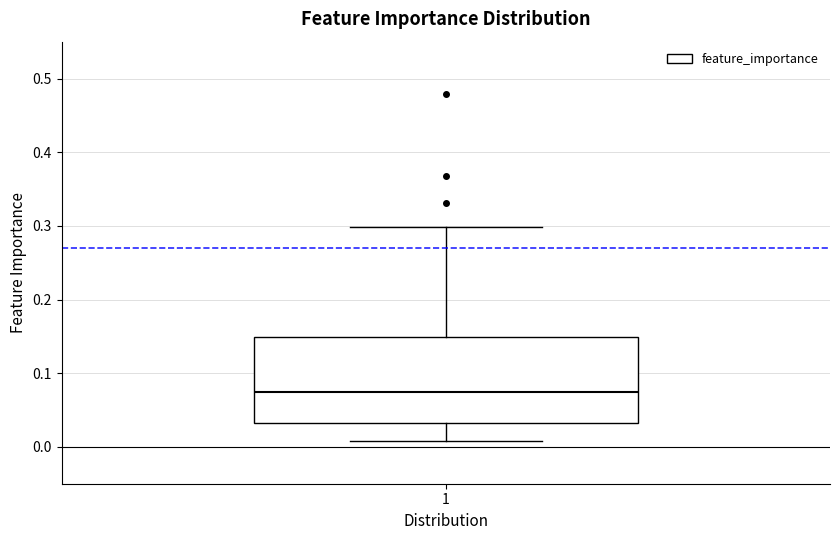

Transcribe this box plot: give where the median line is, the range the box spans, and where the two whiskers end, as read against the y-axis. The values are not printed on the chart, so give them approximately, as read against the axis.

median 0.07, box 0.03 to 0.15, whiskers 0.01 to 0.30